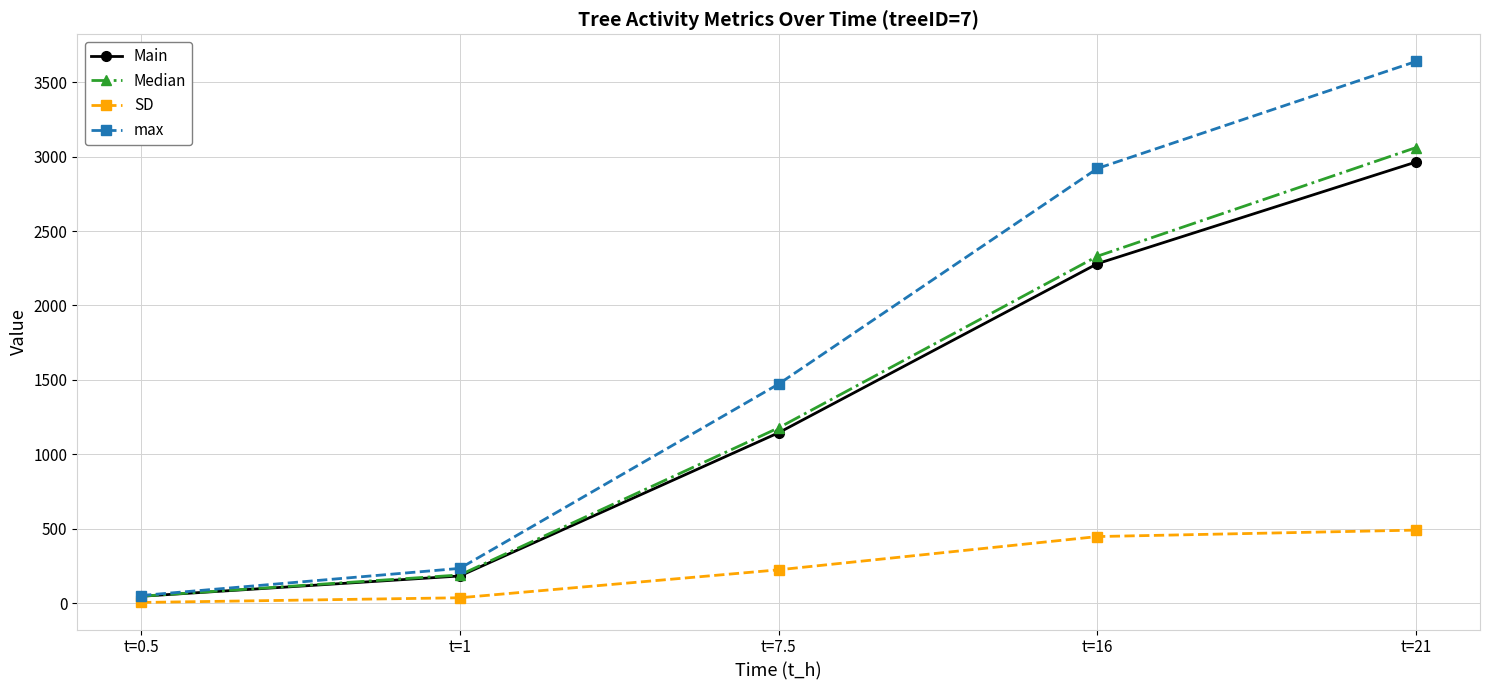

Rank the series by their maximum value, from highest to lowest.

max, Median, Main, SD